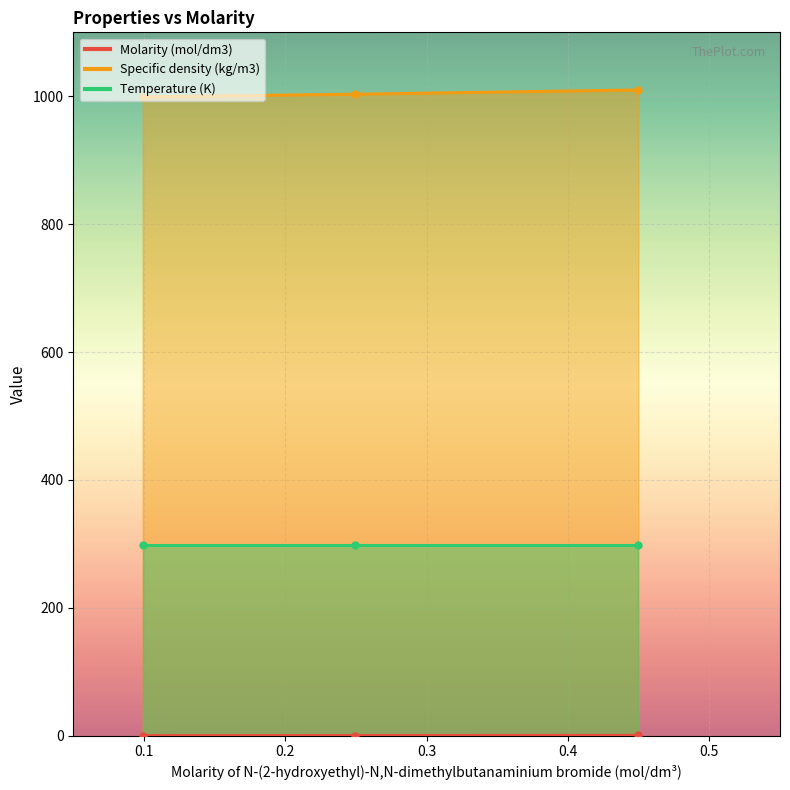

How many values in the Specific density (kg/m3) series are below 1003?

1